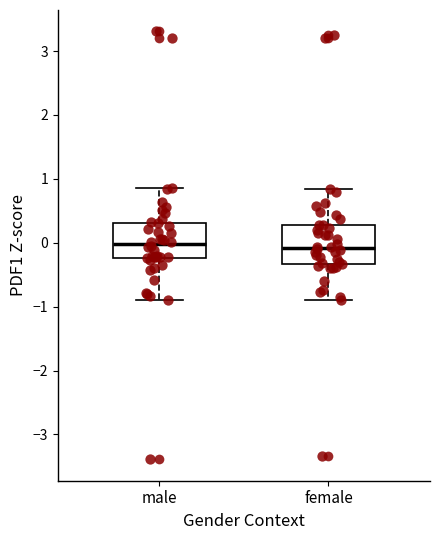

Where does the lower whisker of the box for female end on the y-axis? The values are not printed on the chart, so give them approximately, as read against the axis.

-0.9